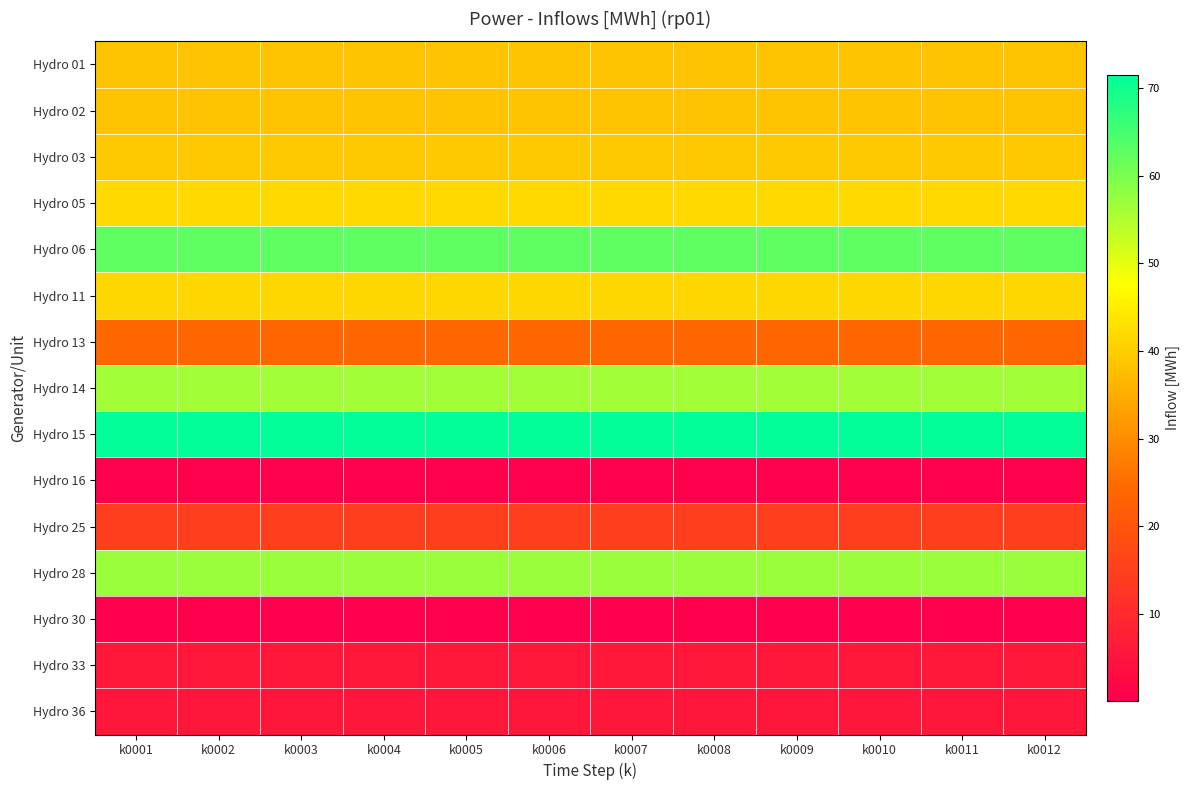

Reading left to right, list all the values displayed in this chart.

Hydro 01: k0001=38.3	k0002=38.3	k0003=38.3	k0004=38.3	k0005=38.3	k0006=38.3	k0007=38.3	k0008=38.3	k0009=38.3	k0010=38.3	k0011=38.3	k0012=38.3
Hydro 02: k0001=38.3	k0002=38.3	k0003=38.3	k0004=38.3	k0005=38.3	k0006=38.3	k0007=38.3	k0008=38.3	k0009=38.3	k0010=38.3	k0011=38.3	k0012=38.3
Hydro 03: k0001=39.3	k0002=39.3	k0003=39.3	k0004=39.3	k0005=39.3	k0006=39.3	k0007=39.3	k0008=39.3	k0009=39.3	k0010=39.3	k0011=39.3	k0012=39.3
Hydro 05: k0001=41.9	k0002=41.9	k0003=41.9	k0004=41.9	k0005=41.9	k0006=41.9	k0007=41.9	k0008=41.9	k0009=41.9	k0010=41.9	k0011=41.9	k0012=41.9
Hydro 06: k0001=62.6	k0002=62.6	k0003=62.6	k0004=62.6	k0005=62.6	k0006=62.6	k0007=62.6	k0008=62.6	k0009=62.6	k0010=62.6	k0011=62.6	k0012=62.6
Hydro 11: k0001=41.4	k0002=41.4	k0003=41.4	k0004=41.4	k0005=41.4	k0006=41.4	k0007=41.4	k0008=41.4	k0009=41.4	k0010=41.4	k0011=41.4	k0012=41.4
Hydro 13: k0001=23.9	k0002=23.9	k0003=23.9	k0004=23.9	k0005=23.9	k0006=23.9	k0007=23.9	k0008=23.9	k0009=23.9	k0010=23.9	k0011=23.9	k0012=23.9
Hydro 14: k0001=56.2	k0002=56.2	k0003=56.2	k0004=56.2	k0005=56.2	k0006=56.2	k0007=56.2	k0008=56.2	k0009=56.2	k0010=56.2	k0011=56.2	k0012=56.2
Hydro 15: k0001=71.5	k0002=71.5	k0003=71.5	k0004=71.5	k0005=71.5	k0006=71.5	k0007=71.5	k0008=71.5	k0009=71.5	k0010=71.5	k0011=71.5	k0012=71.5
Hydro 16: k0001=0.4	k0002=0.4	k0003=0.4	k0004=0.4	k0005=0.4	k0006=0.4	k0007=0.4	k0008=0.4	k0009=0.4	k0010=0.4	k0011=0.4	k0012=0.4
Hydro 25: k0001=14.6	k0002=14.6	k0003=14.6	k0004=14.6	k0005=14.6	k0006=14.6	k0007=14.6	k0008=14.6	k0009=14.6	k0010=14.6	k0011=14.6	k0012=14.6
Hydro 28: k0001=57.0	k0002=57.0	k0003=57.0	k0004=57.0	k0005=57.0	k0006=57.0	k0007=57.0	k0008=57.0	k0009=57.0	k0010=57.0	k0011=57.0	k0012=57.0
Hydro 30: k0001=0.1	k0002=0.1	k0003=0.1	k0004=0.1	k0005=0.1	k0006=0.1	k0007=0.1	k0008=0.1	k0009=0.1	k0010=0.1	k0011=0.1	k0012=0.1
Hydro 33: k0001=5.7	k0002=5.7	k0003=5.7	k0004=5.7	k0005=5.7	k0006=5.7	k0007=5.7	k0008=5.7	k0009=5.7	k0010=5.7	k0011=5.7	k0012=5.7
Hydro 36: k0001=5.5	k0002=5.5	k0003=5.5	k0004=5.5	k0005=5.5	k0006=5.5	k0007=5.5	k0008=5.5	k0009=5.5	k0010=5.5	k0011=5.5	k0012=5.5